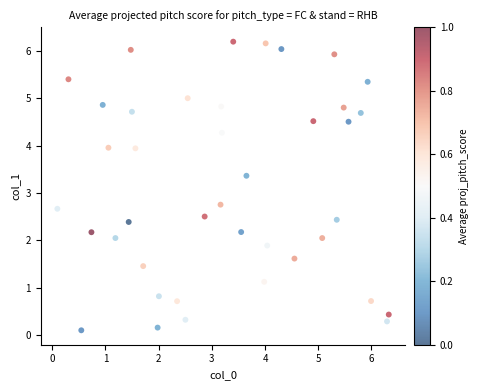

What is the range of Y values (max minus min)?

6.1